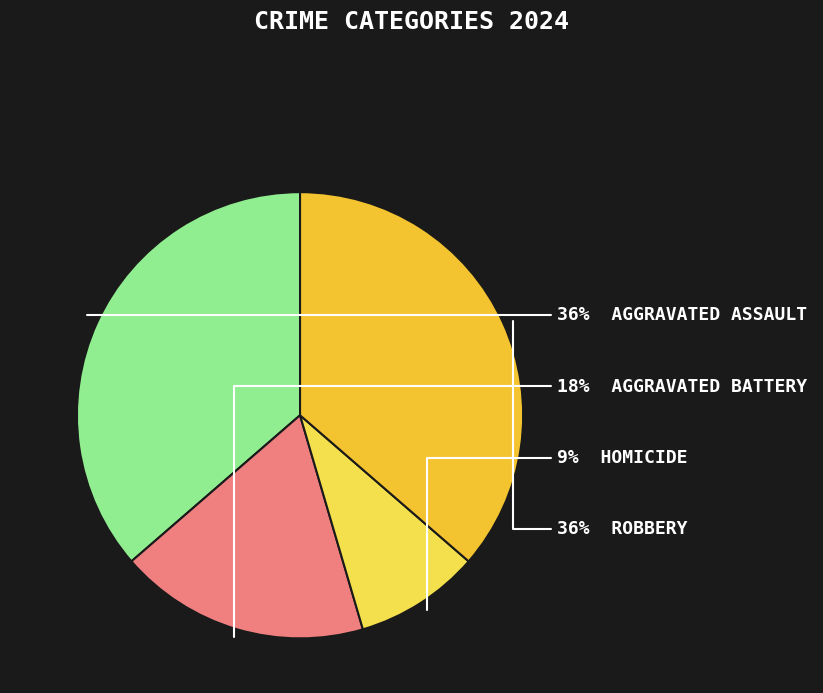

Count the number of slices in the pie.

4